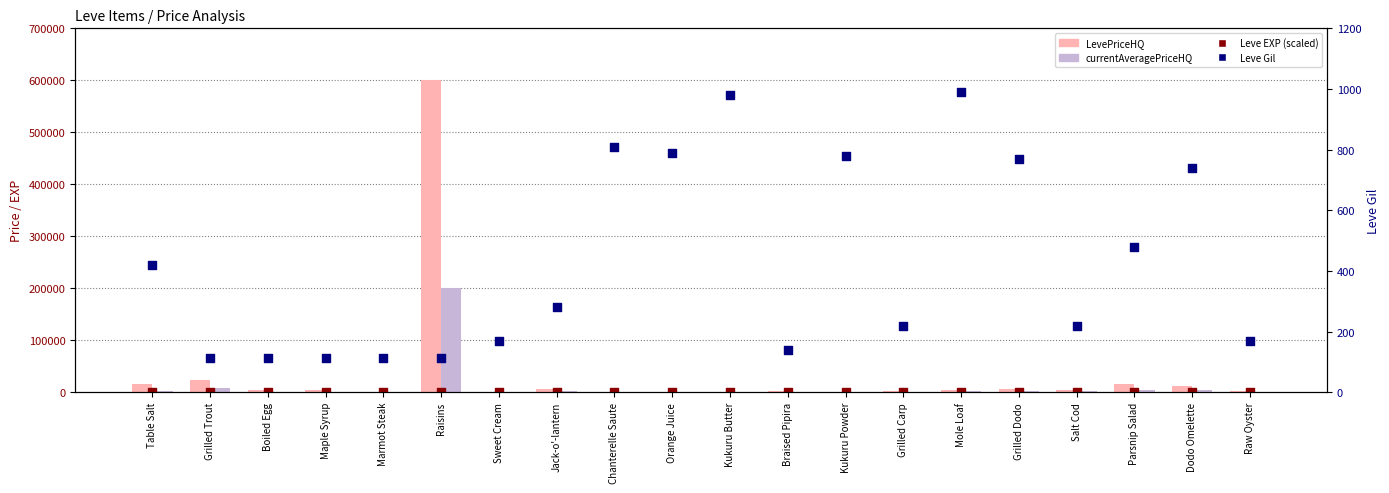

What is the total value across all series at Raisins?

800276.4